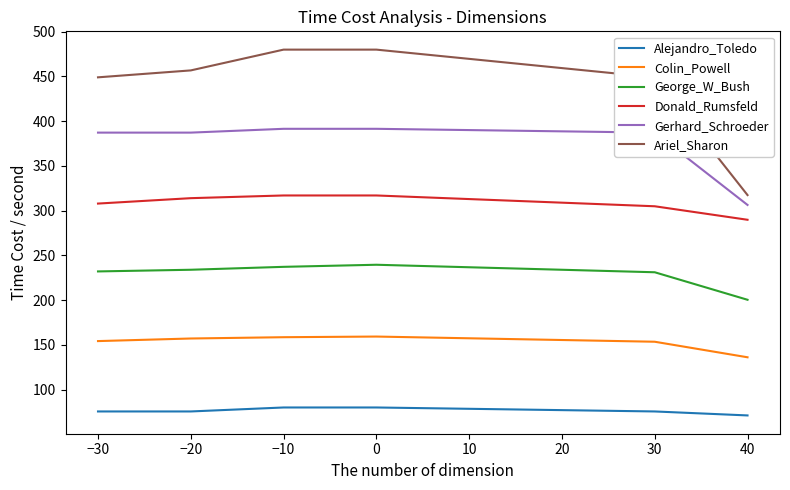

Is it true that Ariel_Sharon equals 625.3 at −10?

False